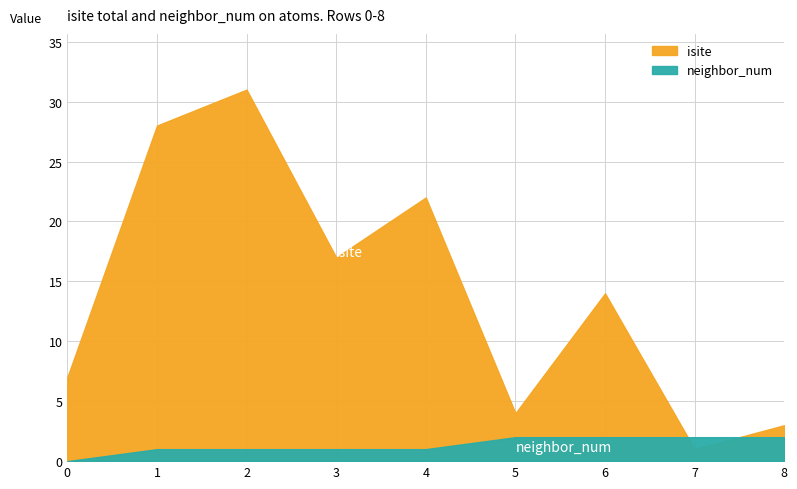

Reading left to right, what are all the values shown in this chart?

isite: 7	28	31	17	22	4	14	1	3
neighbor_num: 0	1	1	1	1	2	2	2	2